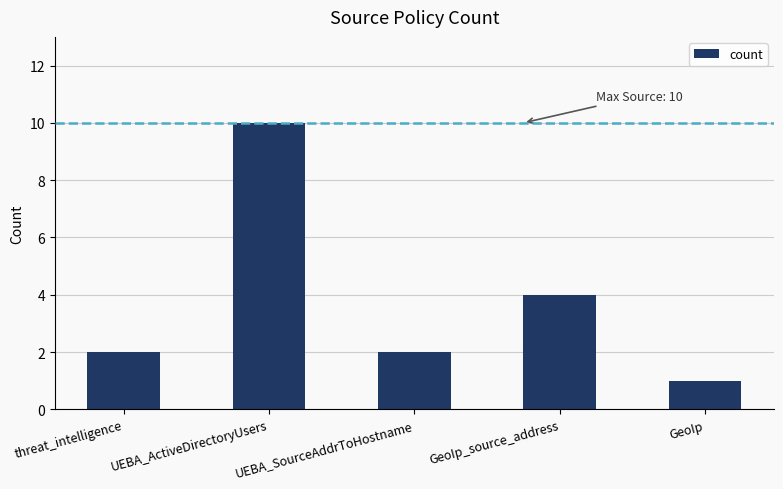

Are the bars grouped side by side (vs. stacked)?

No